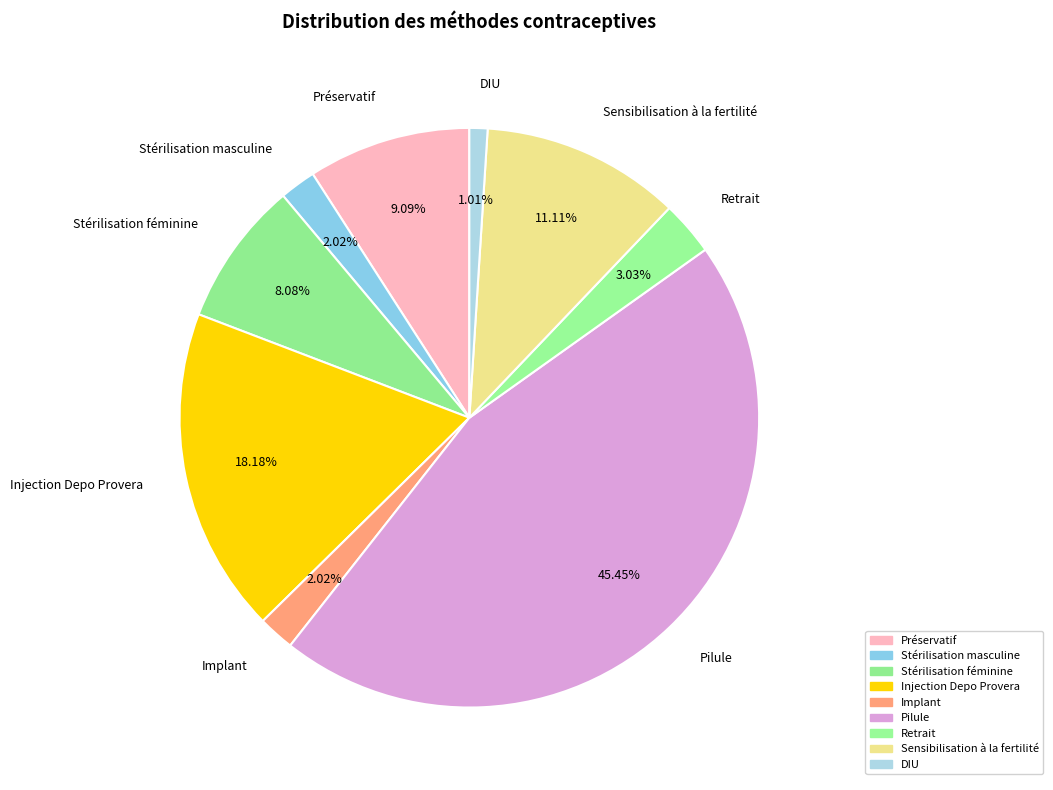

What percentage is the DIU slice, to the nearest percent?

1%